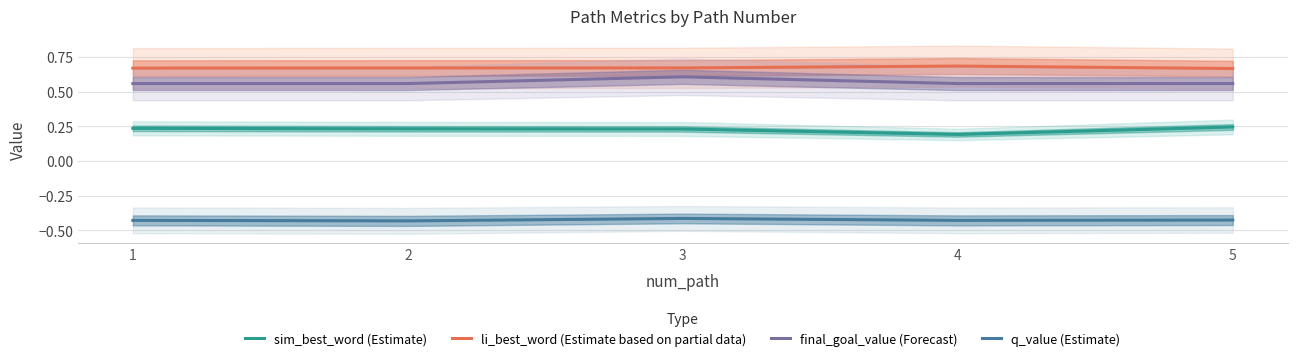

True or false: li_best_word (Estimate based on partial data) and final_goal_value (Forecast) cross at least once.

False